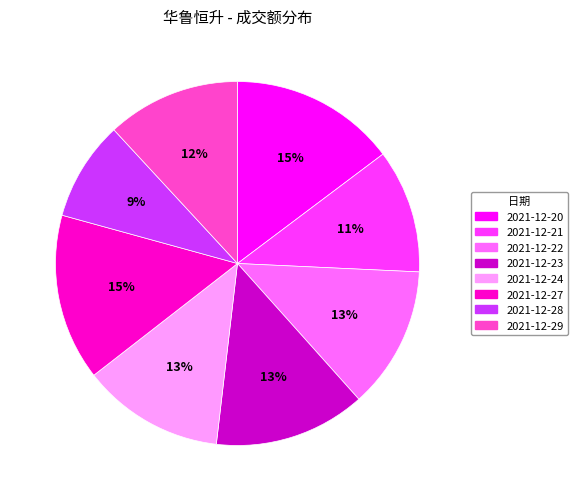

Is the sum of 2021-12-20 and 2021-12-29 greater than half?

No